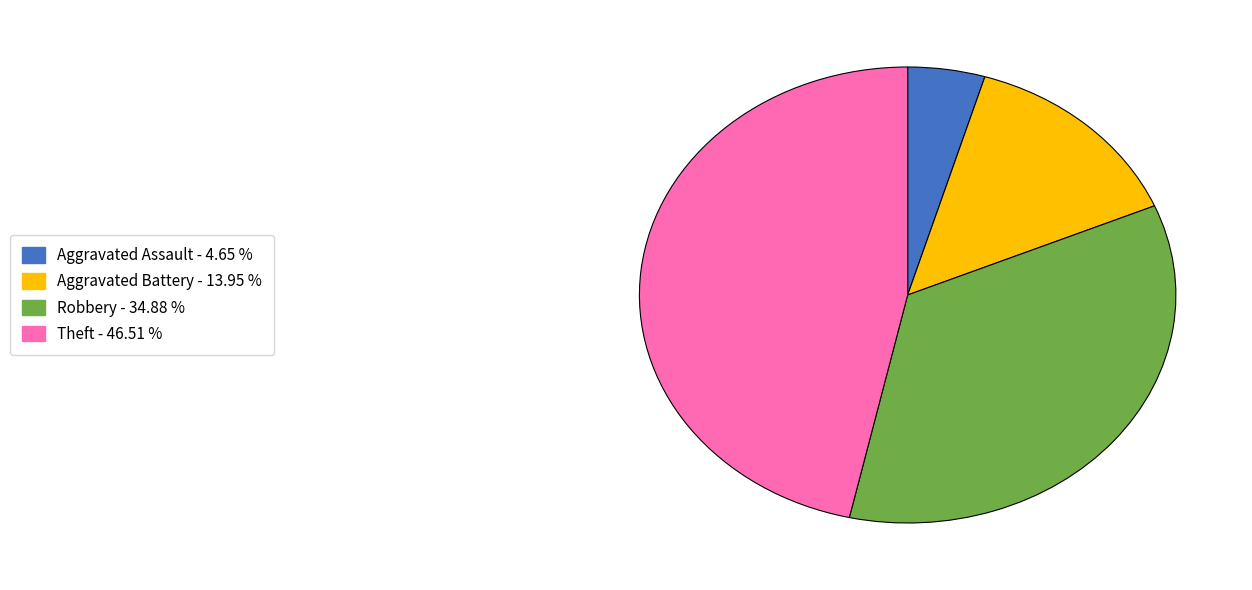

How many slices are in this pie chart?

4